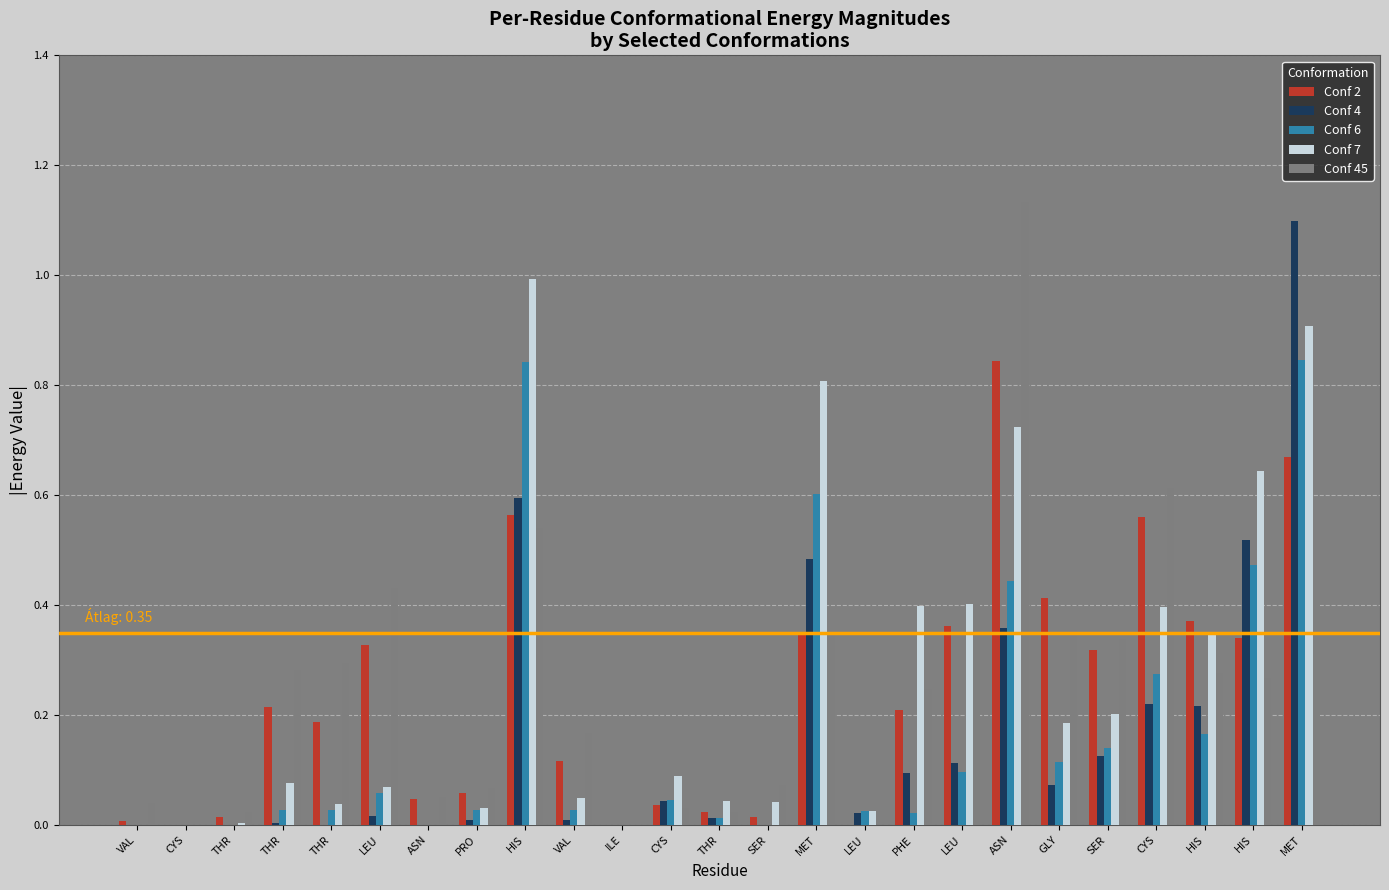

What is the sum of all Conf 6 values?

4.3